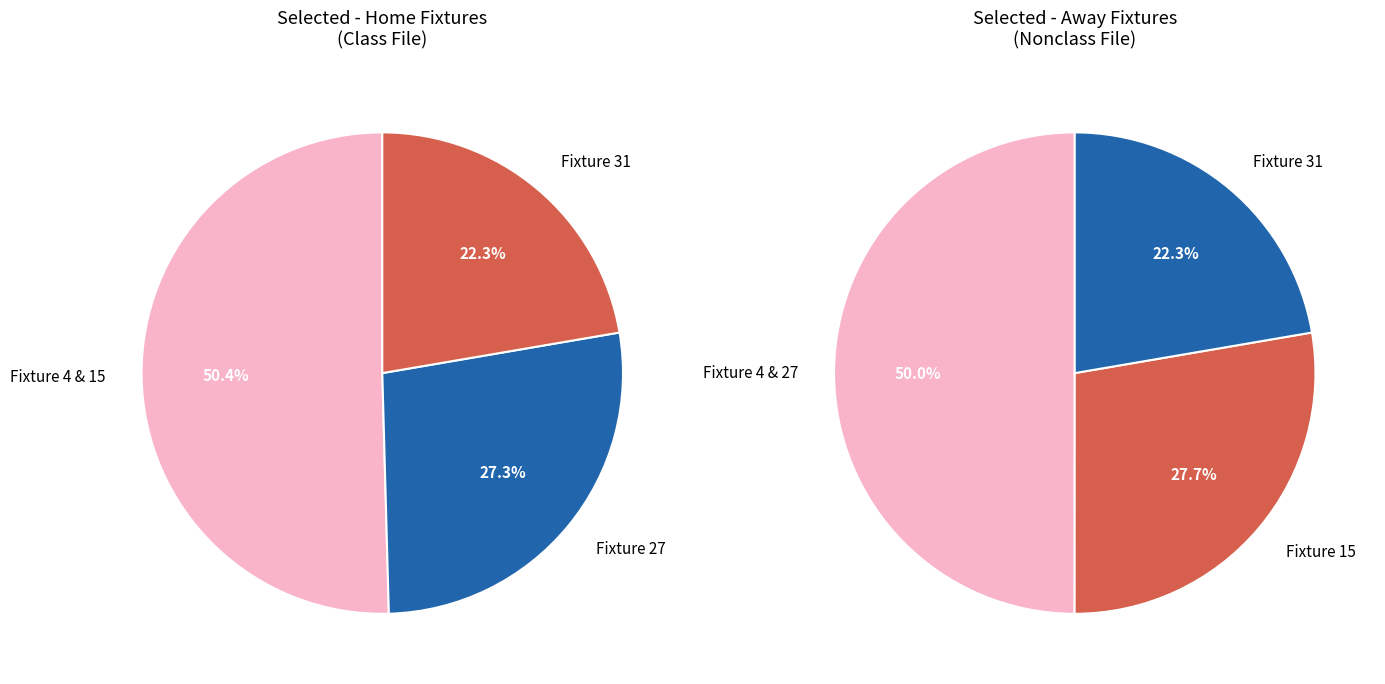

The Fixture 4 slice represents 13% of the pie. True or false?

False